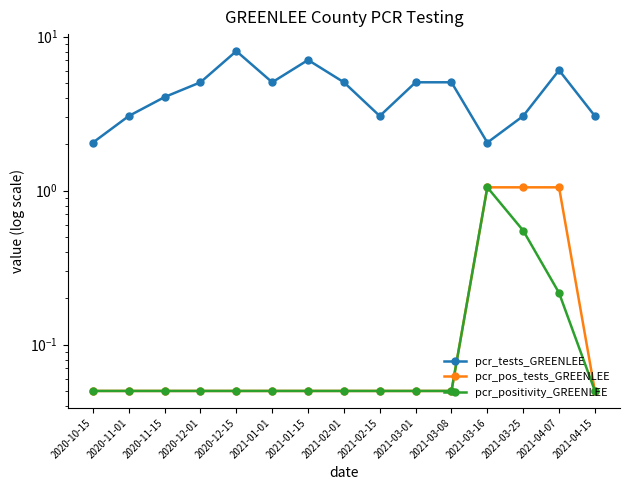

True or false: pcr_pos_tests_GREENLEE has a value of 0.1 at 2020-12-15.

True